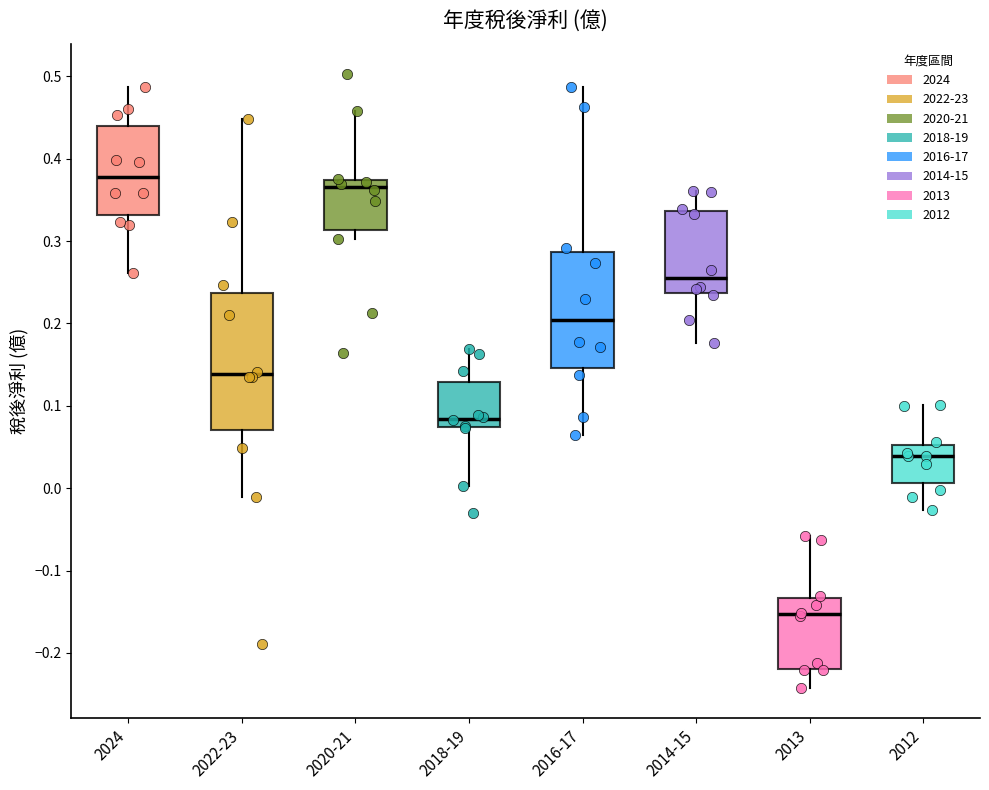

Reading left to right, transcribe this box plot: for each box, give where its median line is, the range the box spans, and where its two whiskers end, as read against the y-axis. The values are not printed on the chart, so give them approximately, as read against the axis.

2024: median 0.38, box 0.33 to 0.44, whiskers 0.26 to 0.49
2022-23: median 0.14, box 0.07 to 0.24, whiskers -0.01 to 0.45
2020-21: median 0.37 (just below the box's upper edge), box 0.31 to 0.37, whiskers 0.30 to 0.46
2018-19: median 0.08, box 0.07 to 0.13, whiskers 0.00 to 0.17
2016-17: median 0.20, box 0.15 to 0.29, whiskers 0.07 to 0.49
2014-15: median 0.25, box 0.24 to 0.34, whiskers 0.18 to 0.36
2013: median -0.15, box -0.22 to -0.13, whiskers -0.24 to -0.06
2012: median 0.04, box 0.01 to 0.05, whiskers -0.03 to 0.10